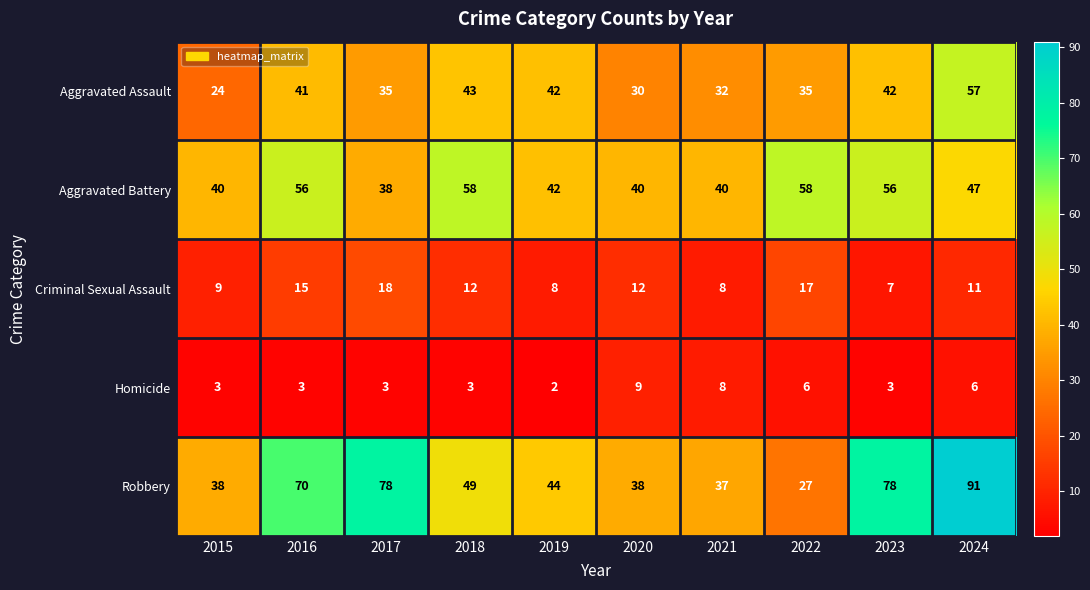

What is the difference between the maximum and second lowest values in the Criminal Sexual Assault series?

10